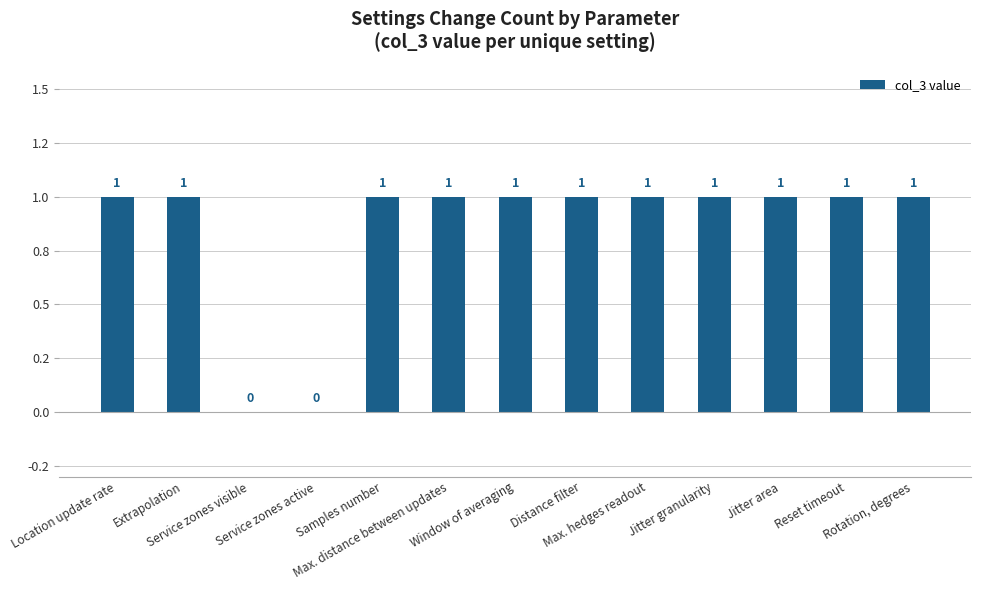

Reading right to left, extract all data points from this chart.

1	1	1	1	1	1	1	1	1	0	0	1	1